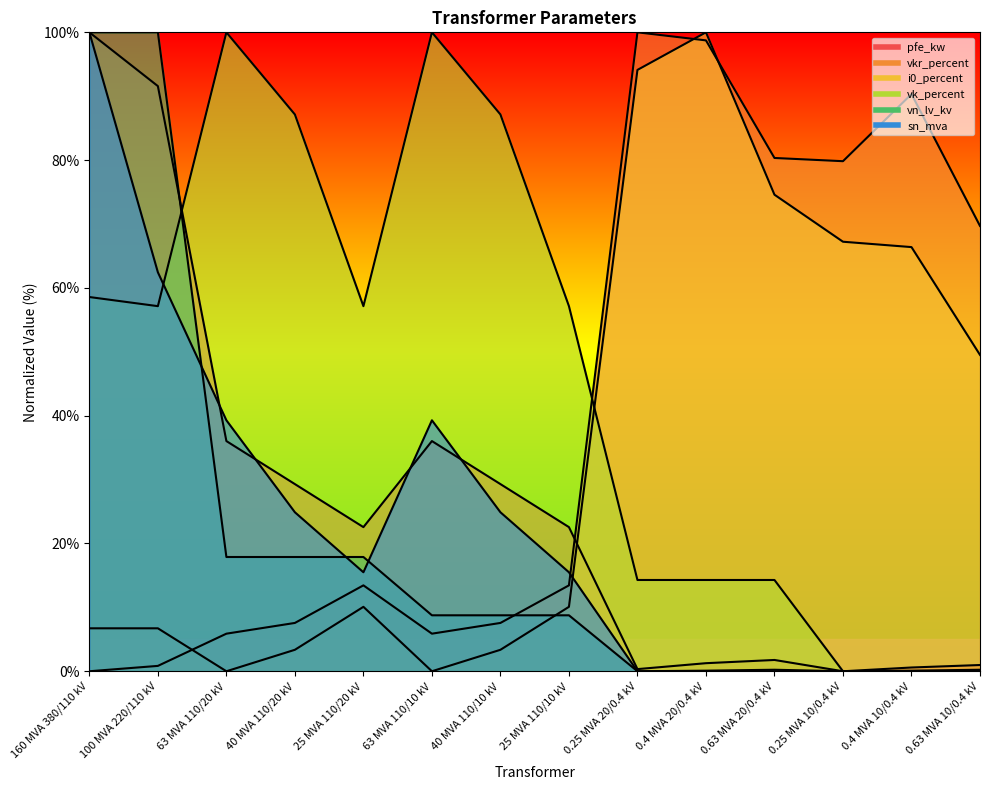

Between which two adjacent categories do pfe_kw and vn_lv_kv first intersect?

100 MVA 220/110 kV and 63 MVA 110/20 kV